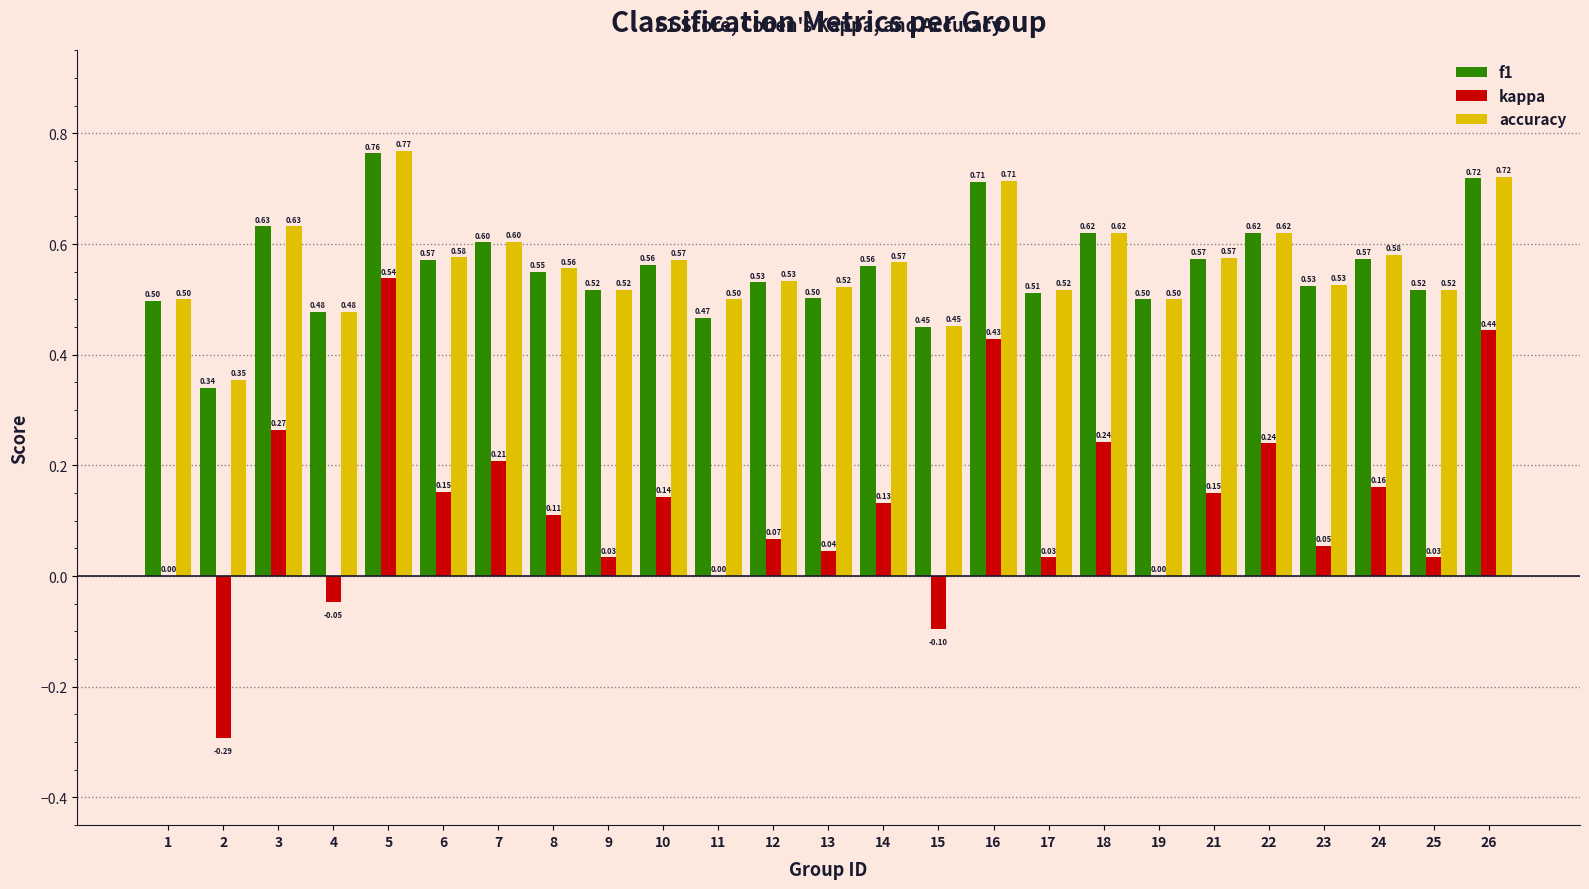

Which series has the largest total across all categories?

accuracy